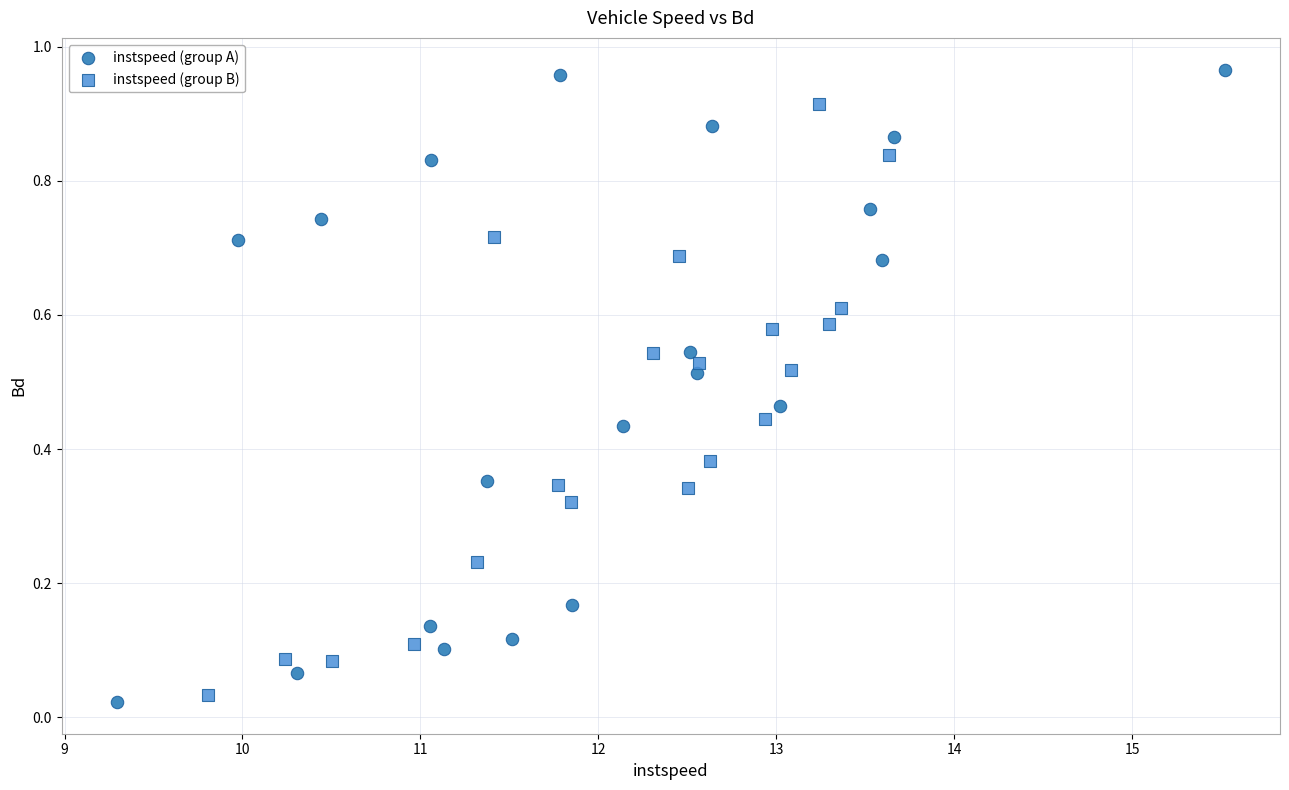

Which series has the largest Y range (max minus min)?

instspeed (group A)